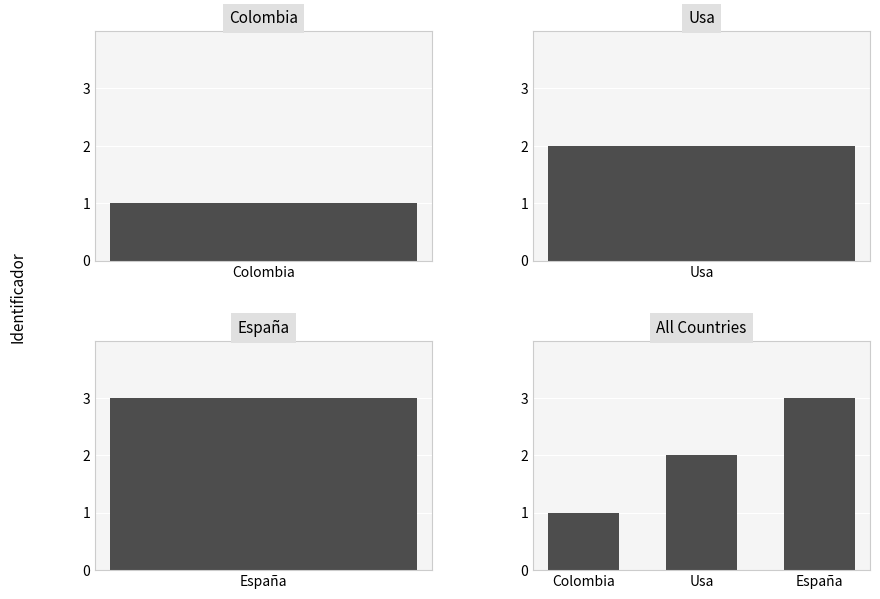

What is the greatest value displayed?

3